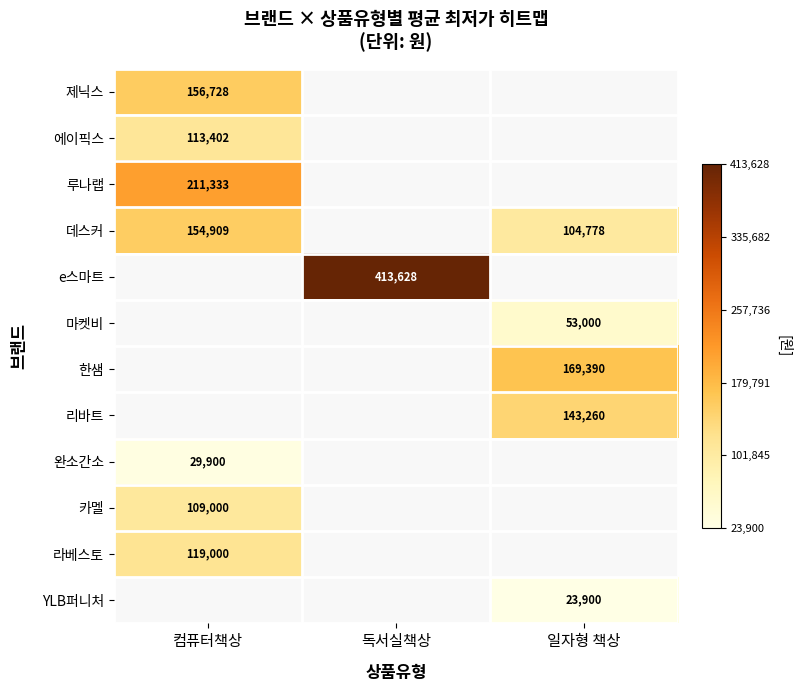

True or false: 라베스토 has a value of 195845 at 컴퓨터책상.

False